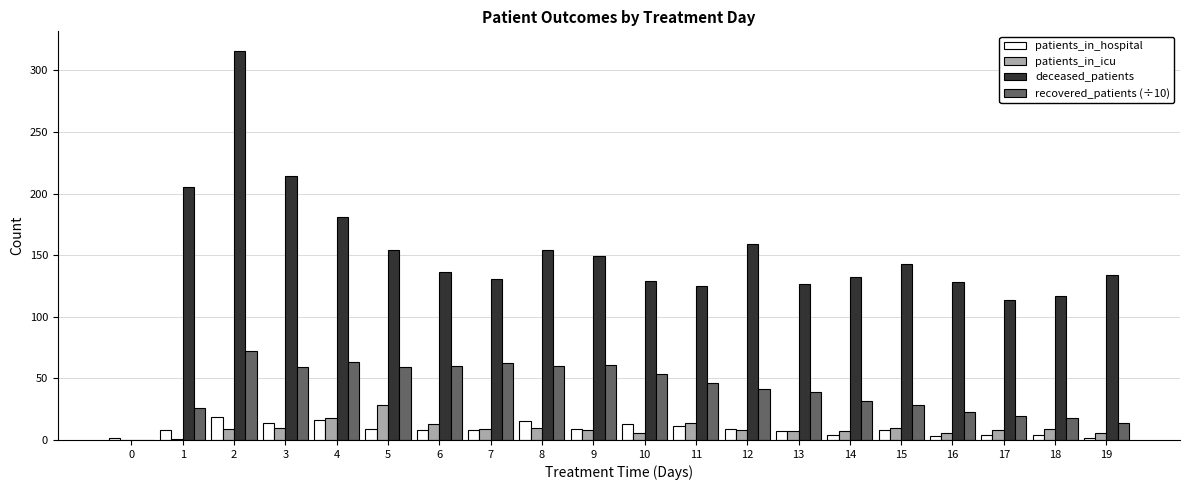

How many data points does each series have?

20